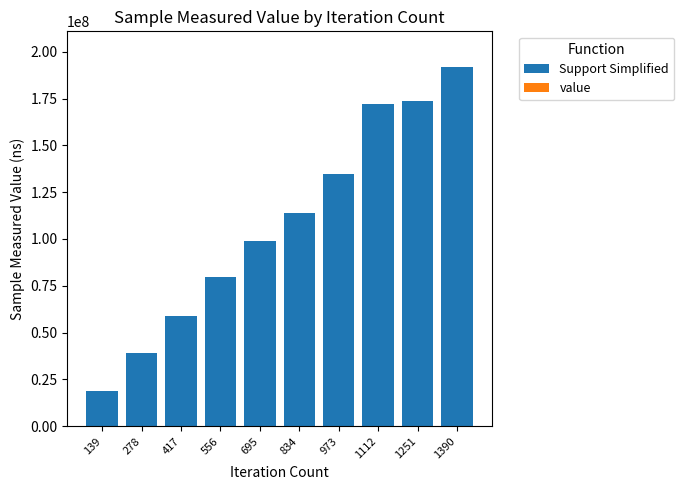

At which category is the sum across all series the highest?

1390